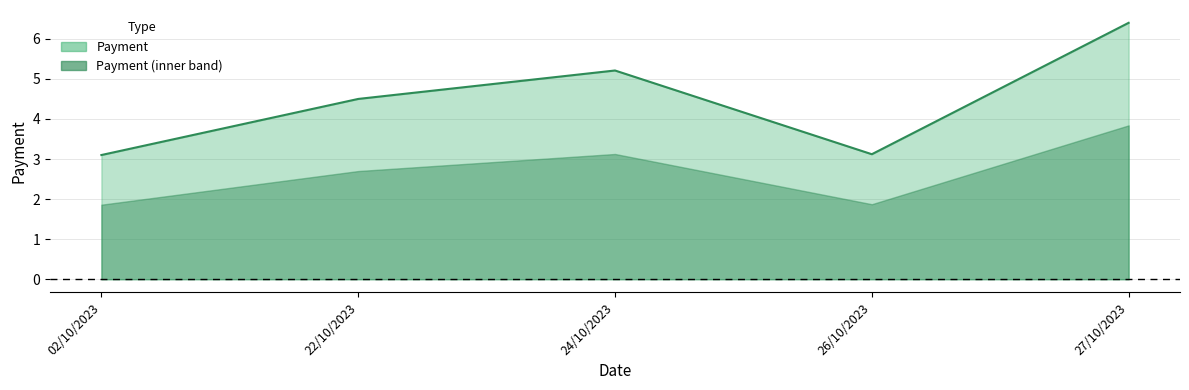

At which category does the chart reach its peak across all series?

27/10/2023